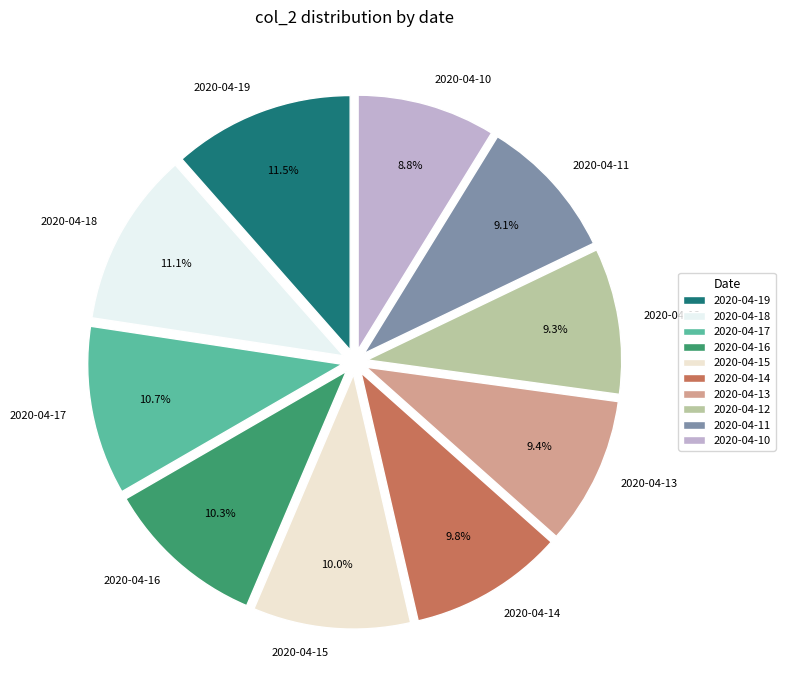

Does 2020-04-12 represent more than half of the total?

No